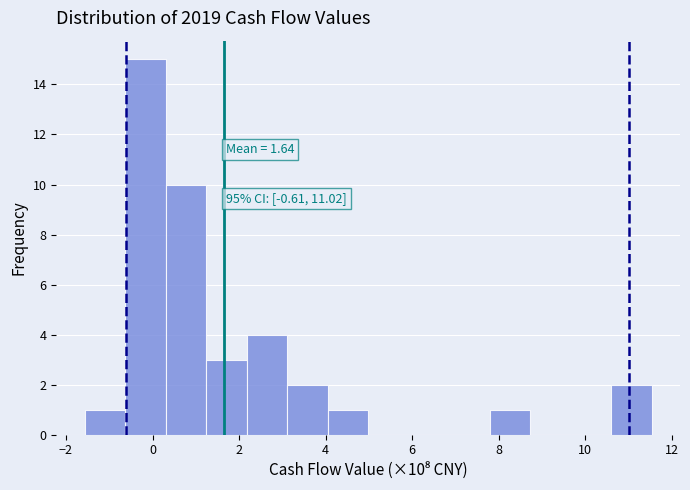

Over which range of the x-axis is the bar tallest?

-0.6 to 0.4